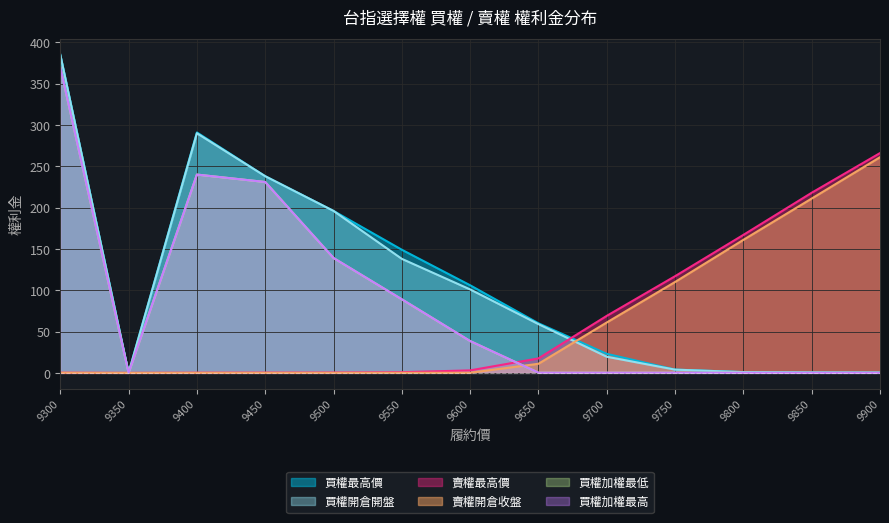

Which has a higher value, 9300 or 9850?

9300